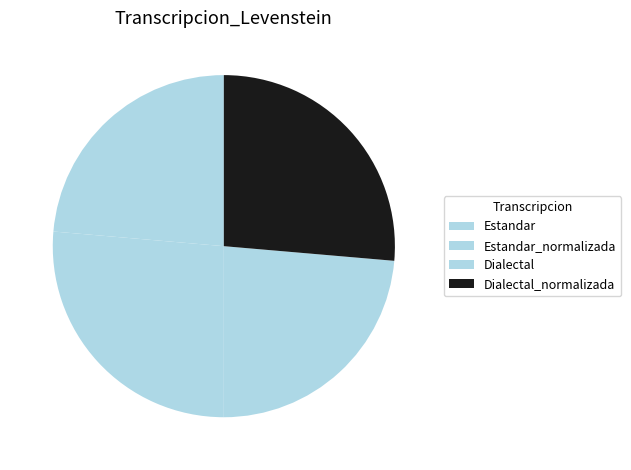

True or false: Estandar accounts for 24% of the total.

True